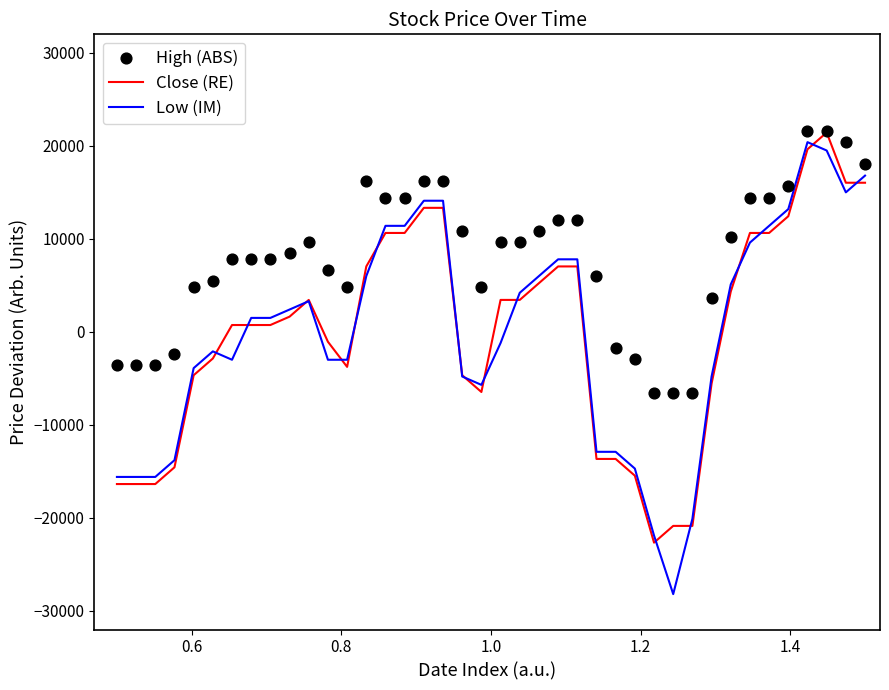

Which series has the largest Y range (max minus min)?

Low (IM)